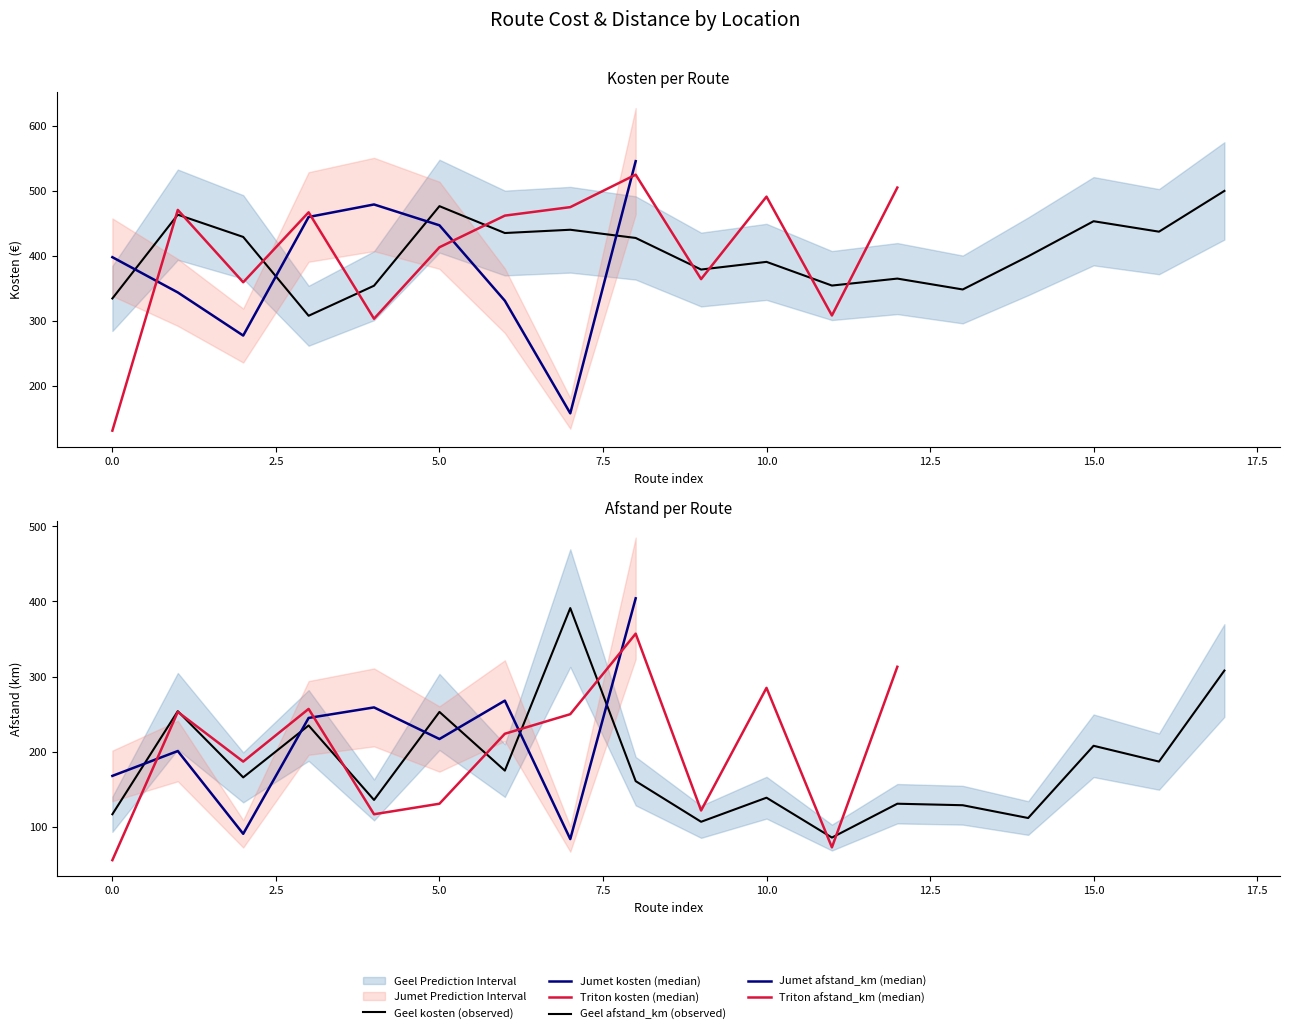

Where is the first local minimum for kosten?

3